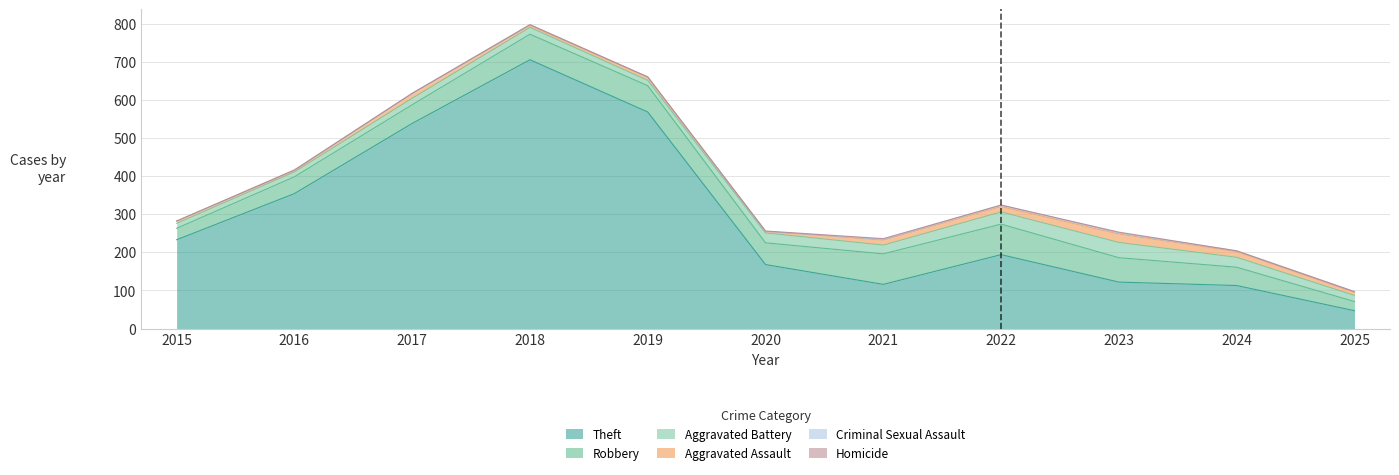

True or false: Criminal Sexual Assault has a value of 0 at 2020.

True